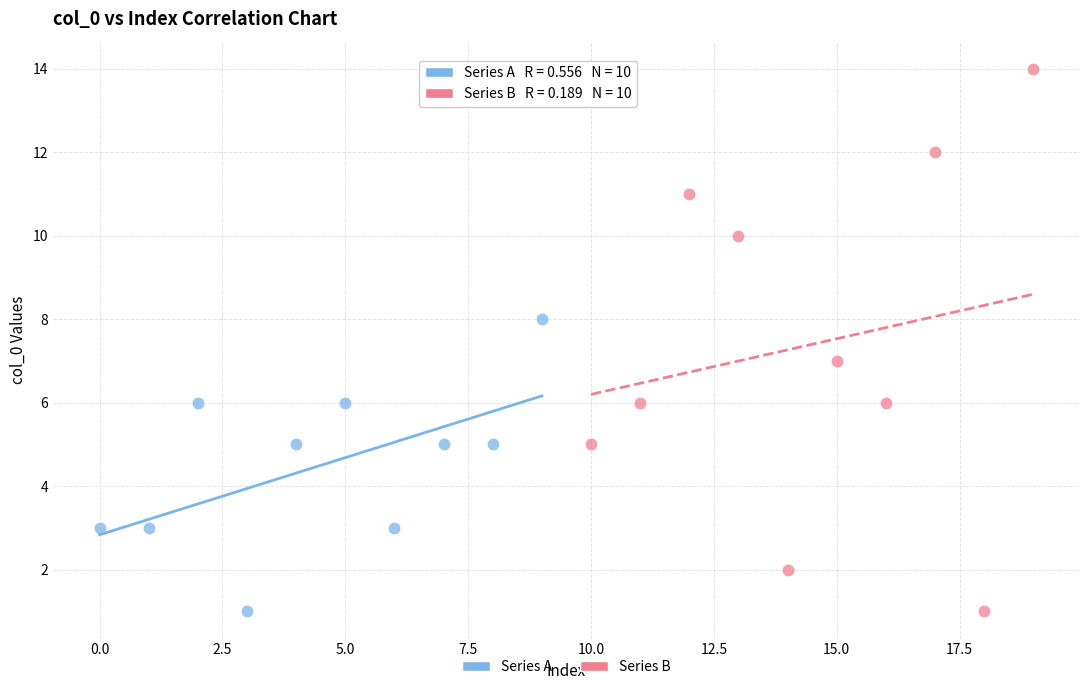

Which series contains the highest Y value?

Series B